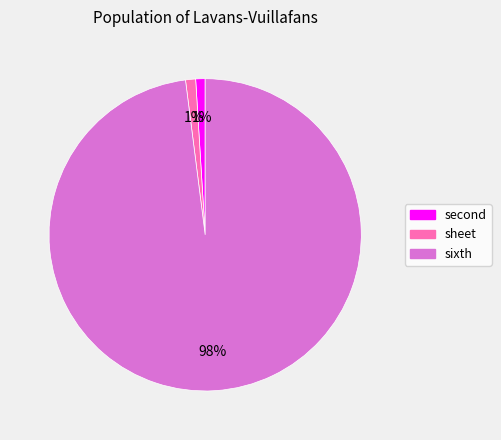

The sixth slice represents 98% of the pie. True or false?

True